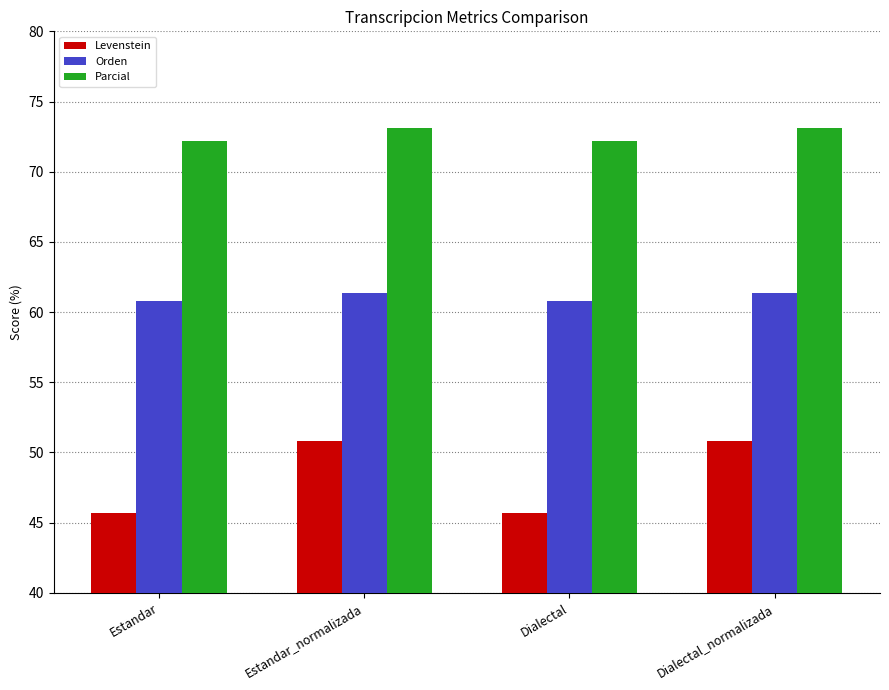

Are the bars grouped side by side (vs. stacked)?

Yes